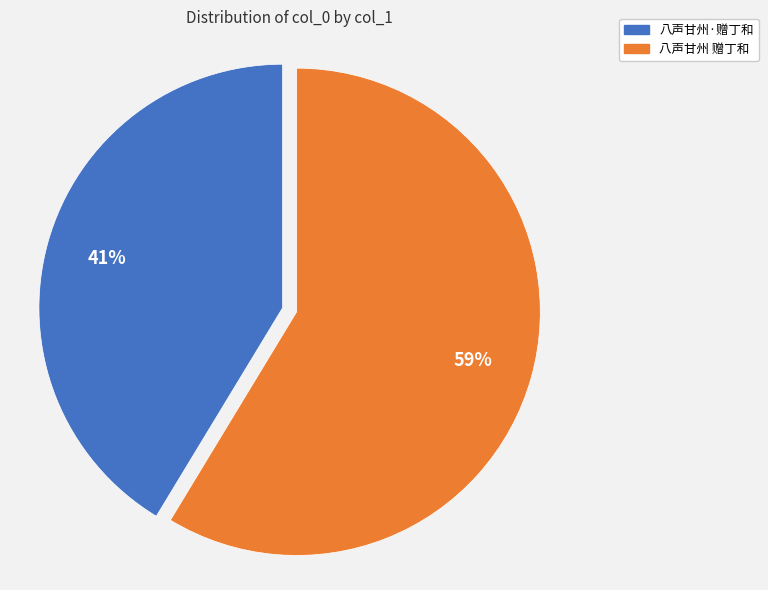

What percentage is the 八声甘州 赠丁和 slice, to the nearest percent?

59%